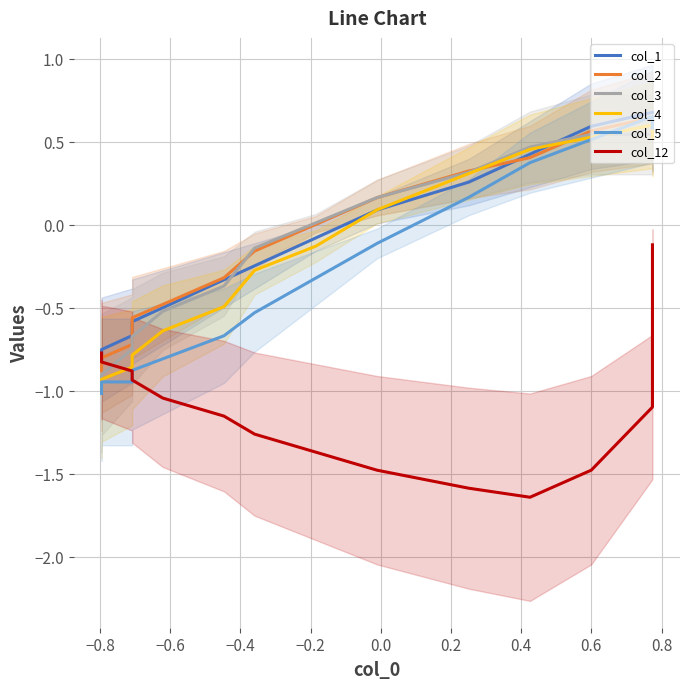

What is the spread (max minus min) of values at −0.4?

0.4